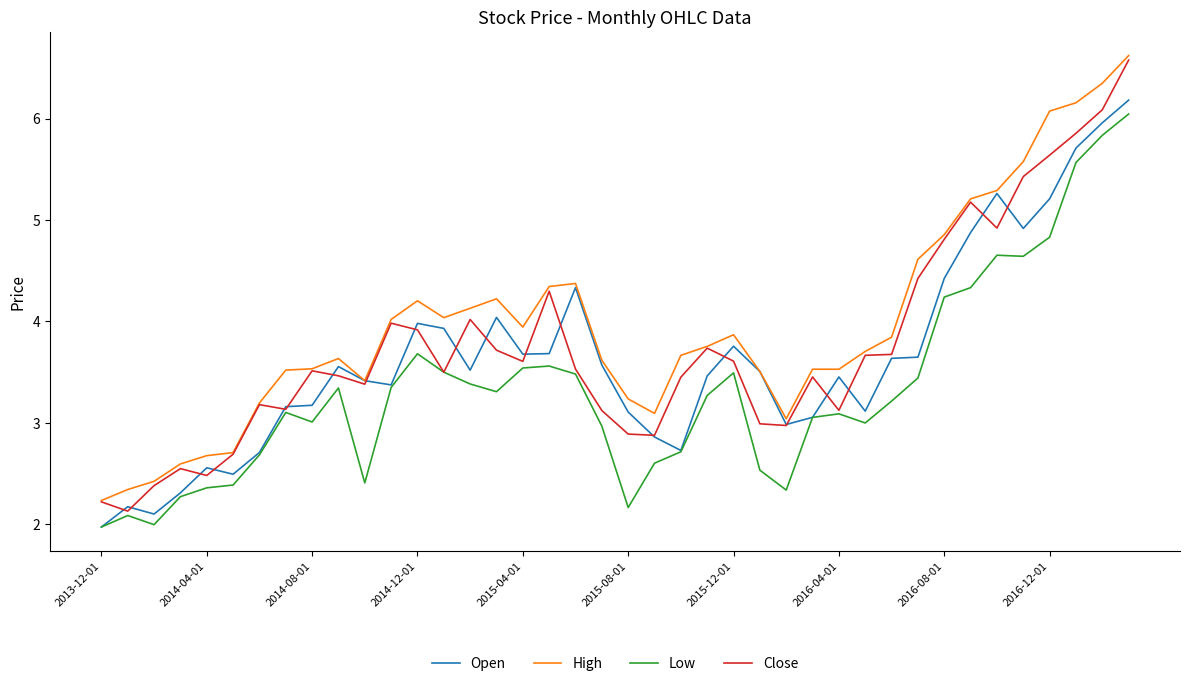

True or false: High and Low cross at least once.

False